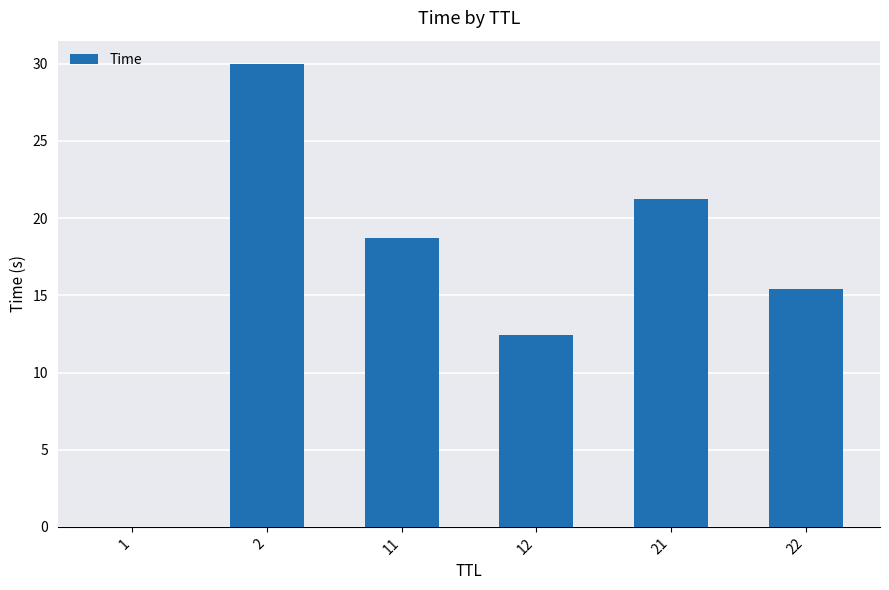

What is the sum of all values?

97.8